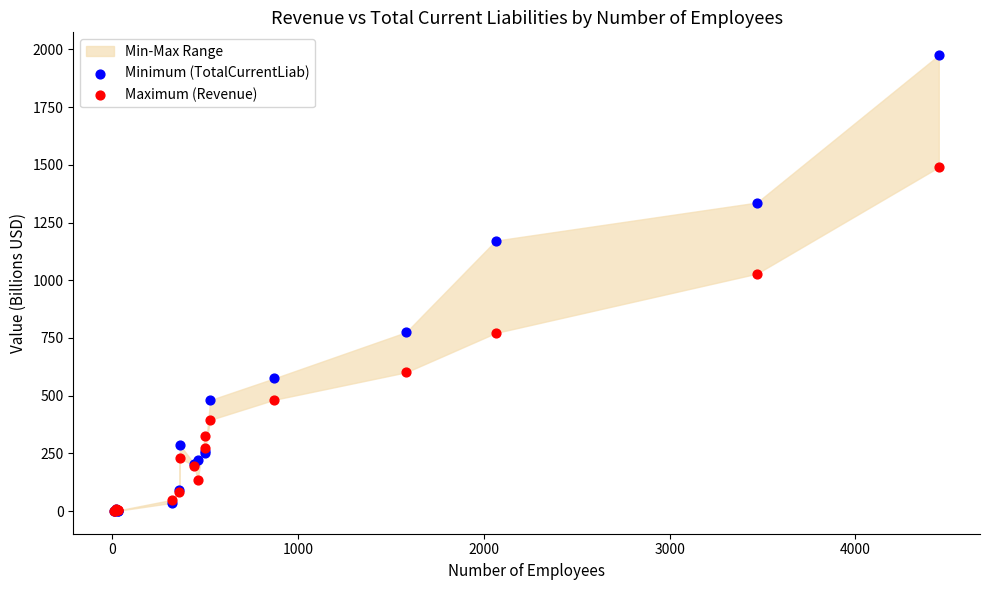

Which series has the largest Y range (max minus min)?

Minimum (TotalCurrentLiab)